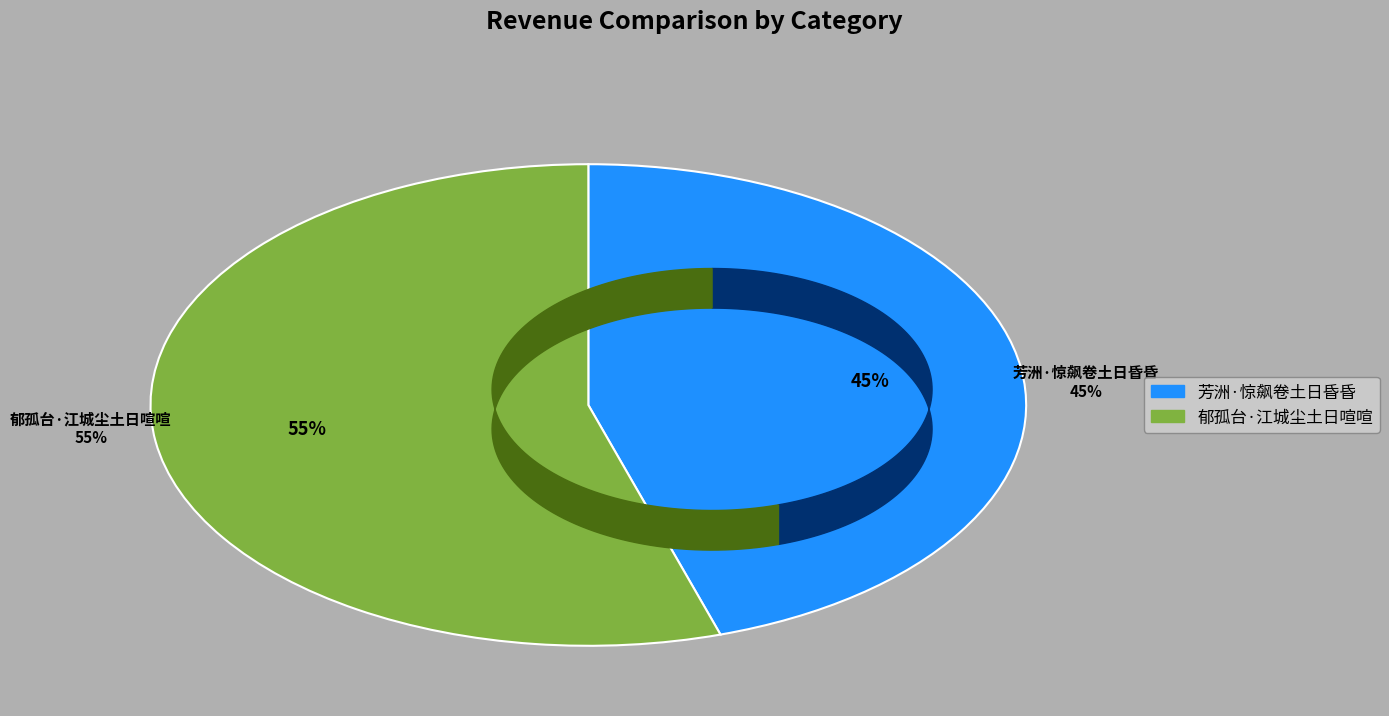

To the nearest percent, what portion does 芳洲·惊飙卷土日昏昏 represent?

45%